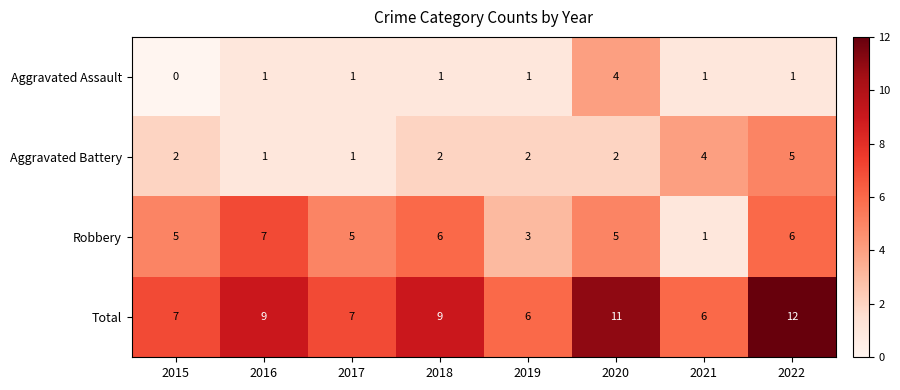

Which category has the highest value in the Aggravated Battery series?

2022